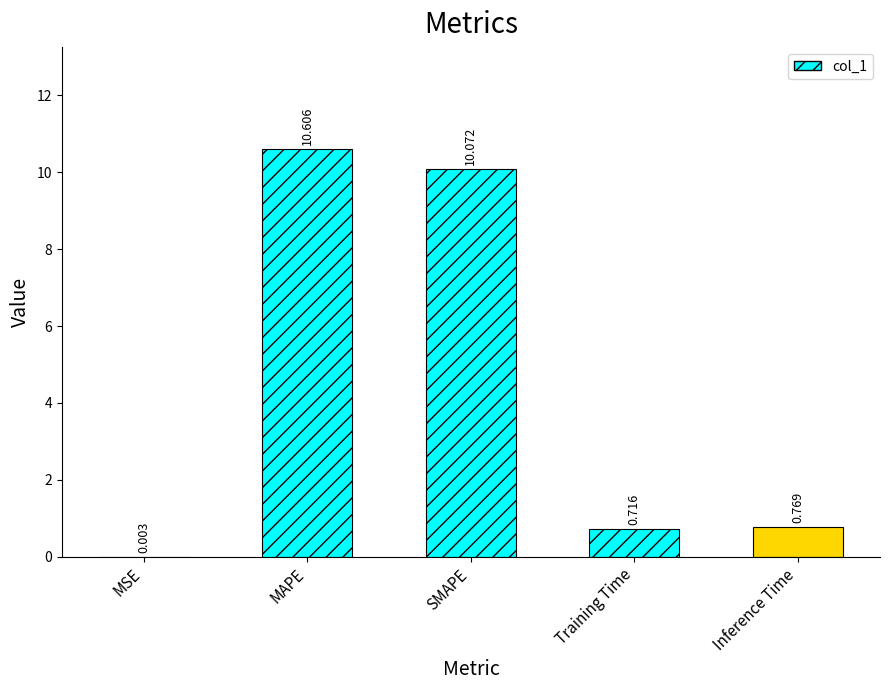

At which category does the chart reach its peak across all series?

MAPE